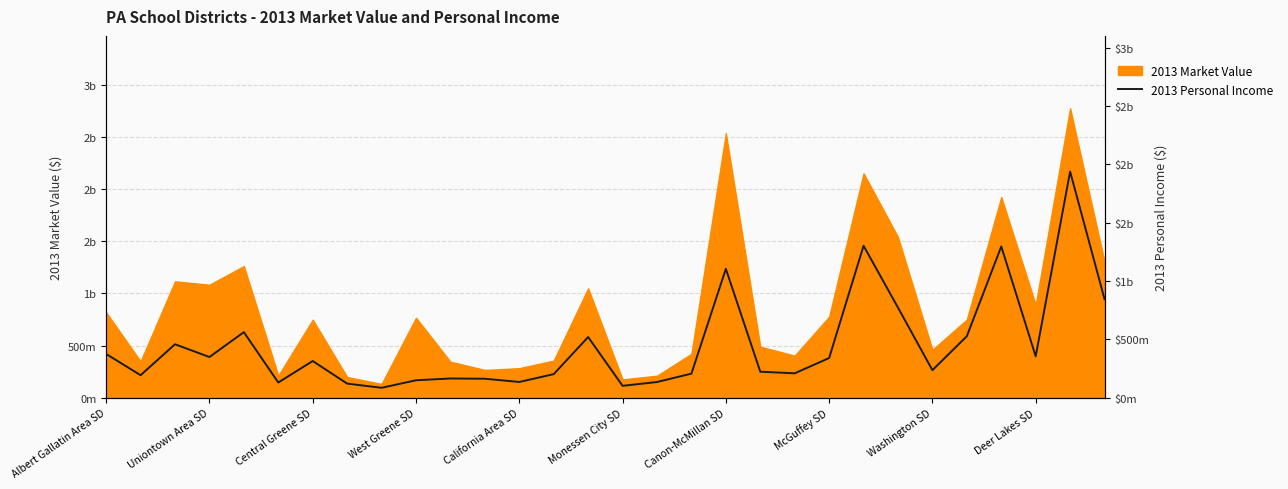

What is the value of the 11th point from the left?

165274009